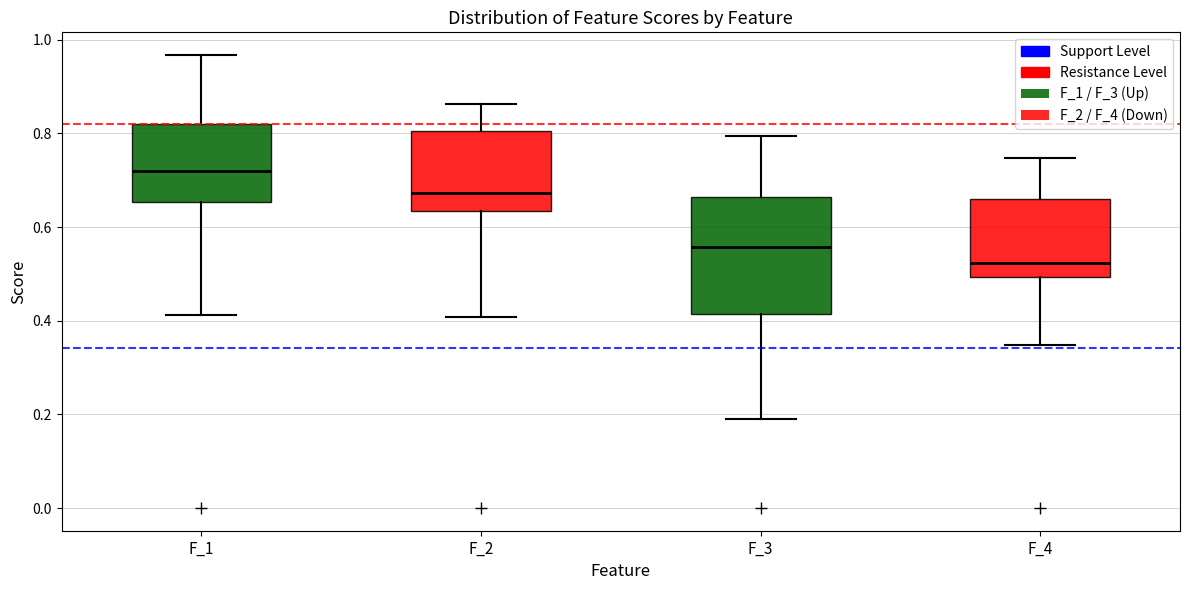

Which box is the tallest, from its lower edge to its upper edge?

F_3